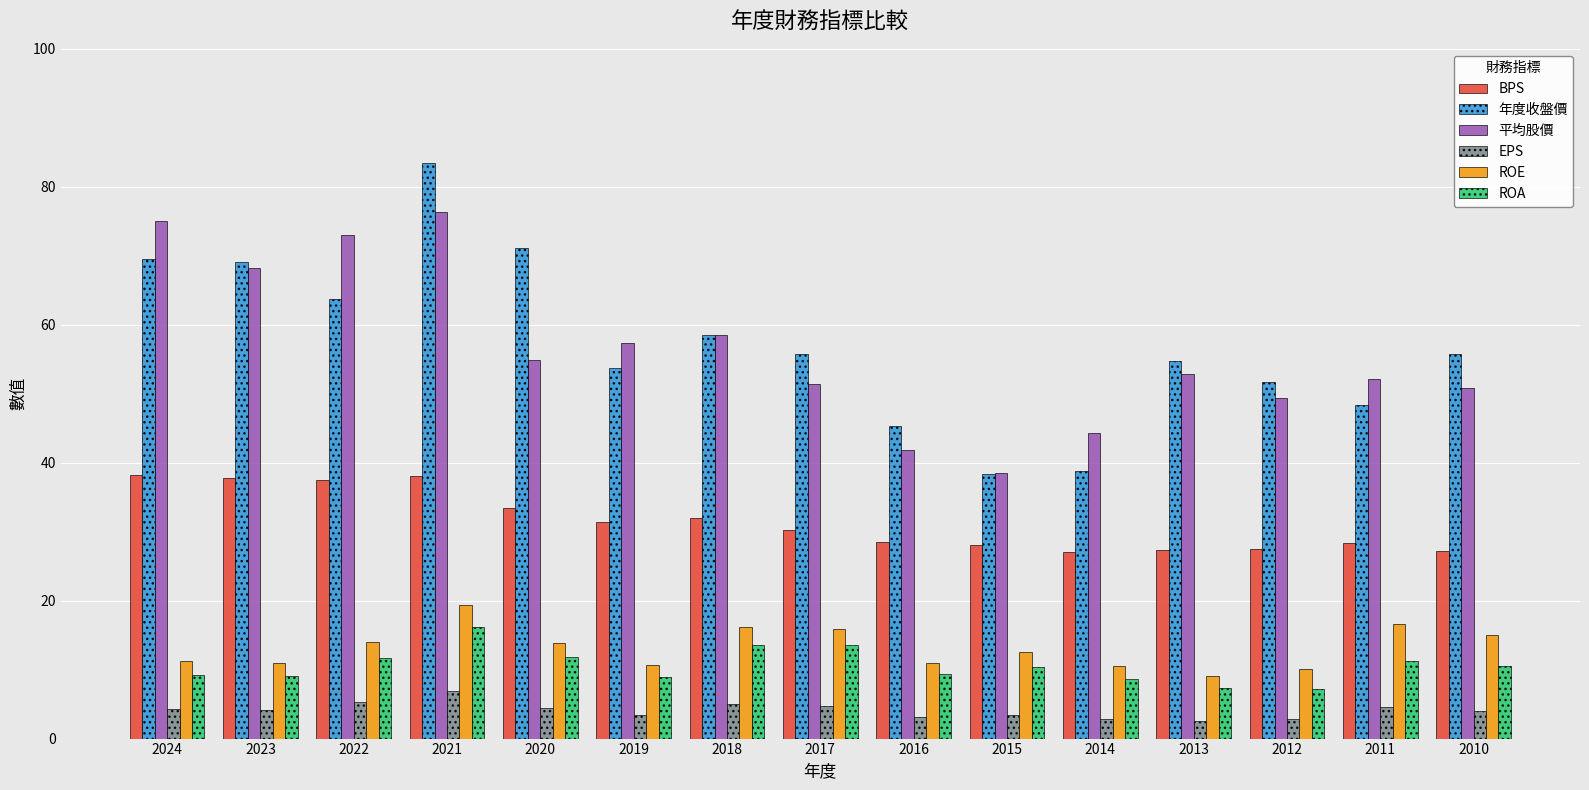

Read the ROA value at 2023.

9.0